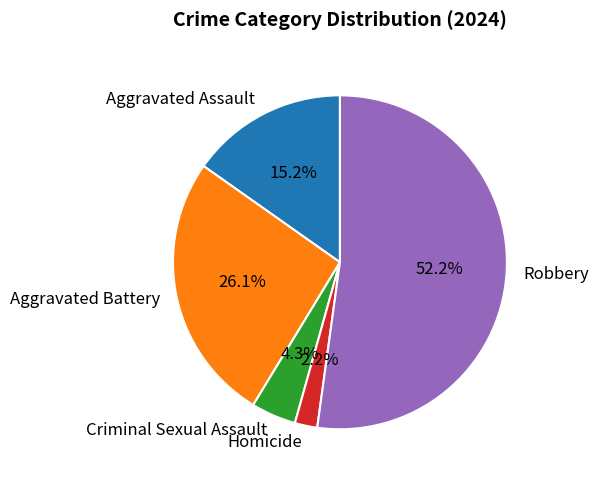

Which slice is the smallest?

Homicide